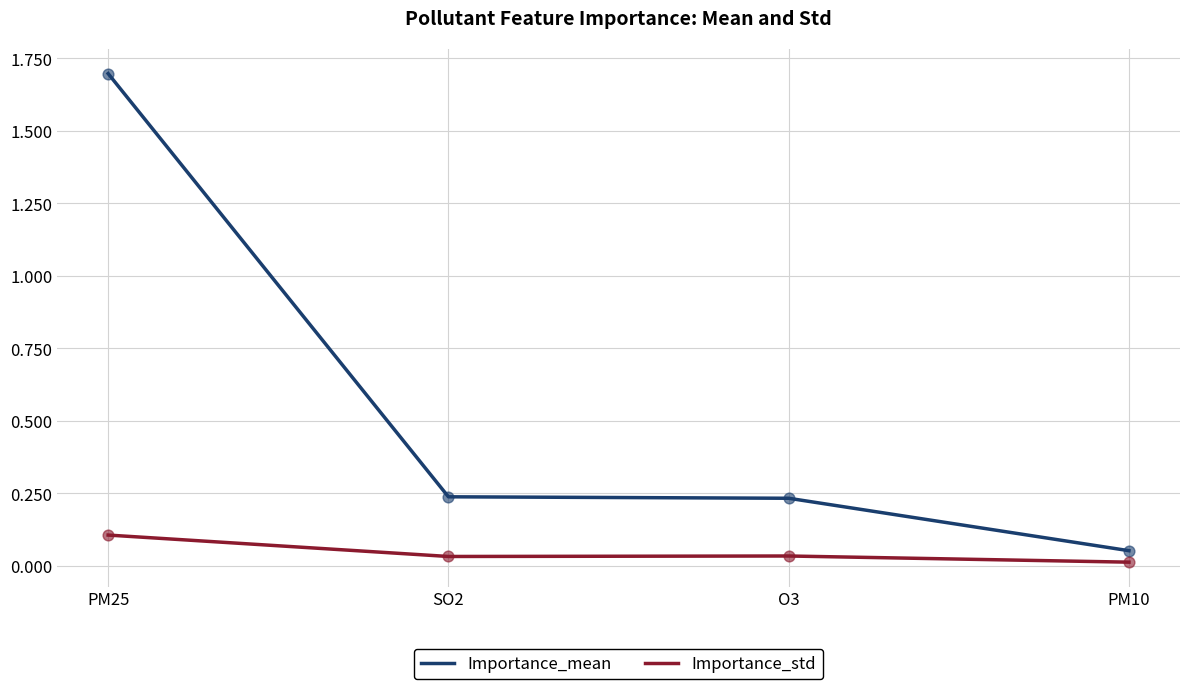

Is the value of Importance_std at SO2 greater than the value of Importance_mean at O3?

No